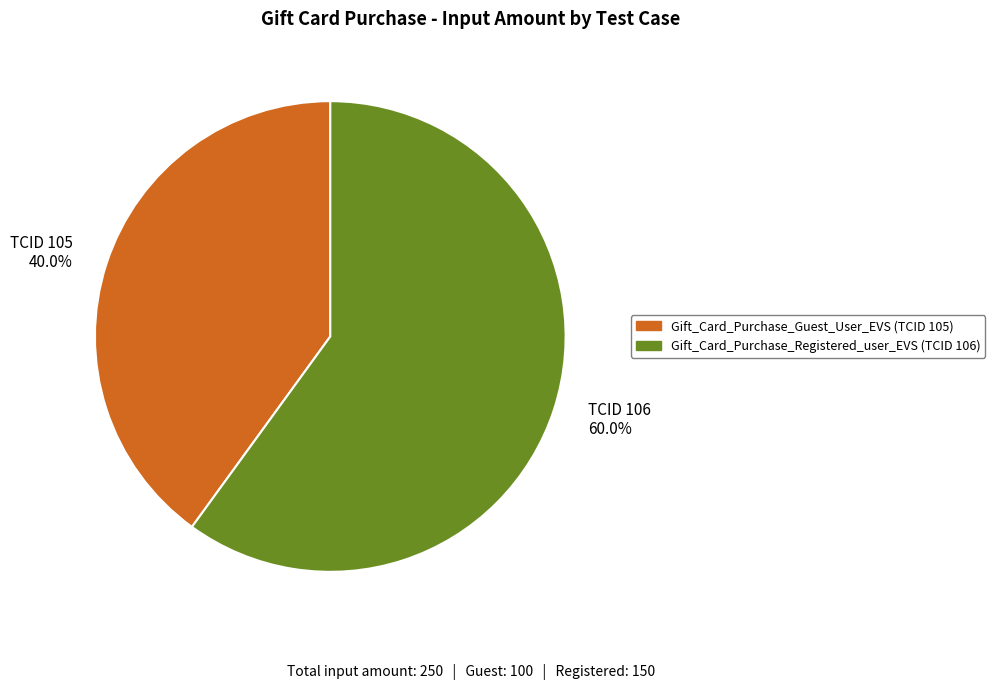

Between TCID 106 60.0% and TCID 105 40.0%, which is larger?

TCID 106 60.0%